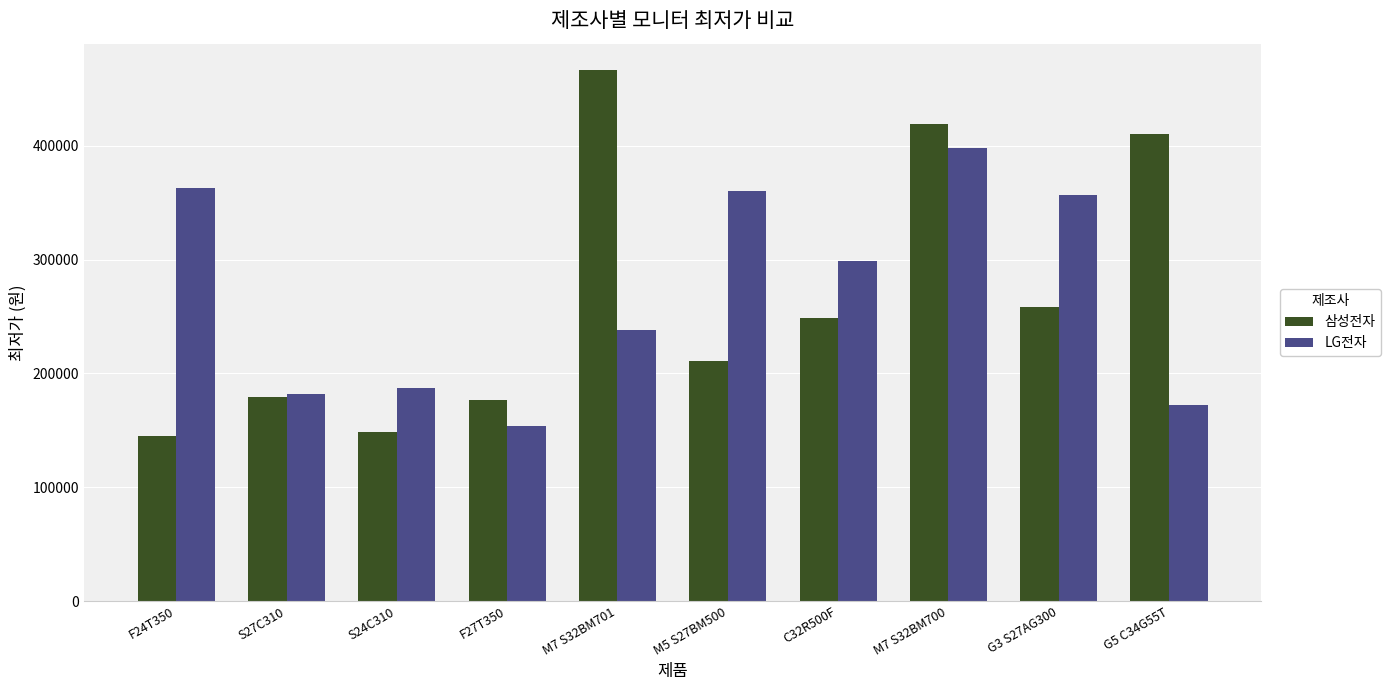

Is it true that LG전자 equals 396674 at C32R500F?

False